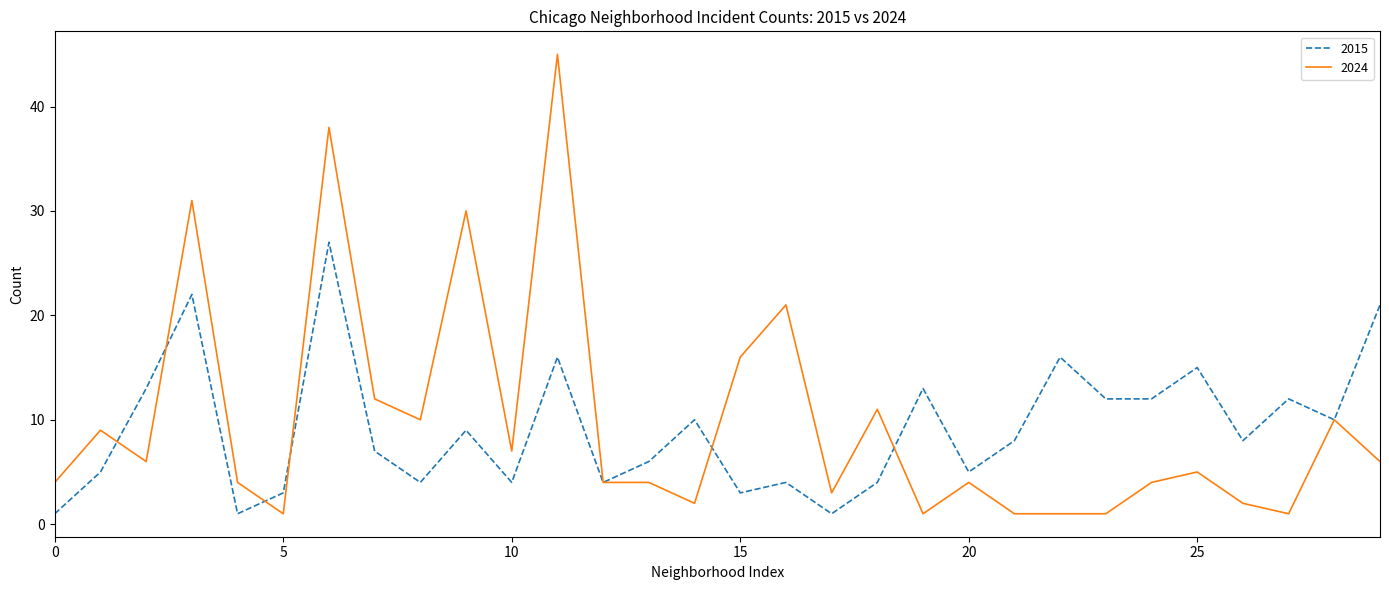

Which series has the widest spread of values?

2024